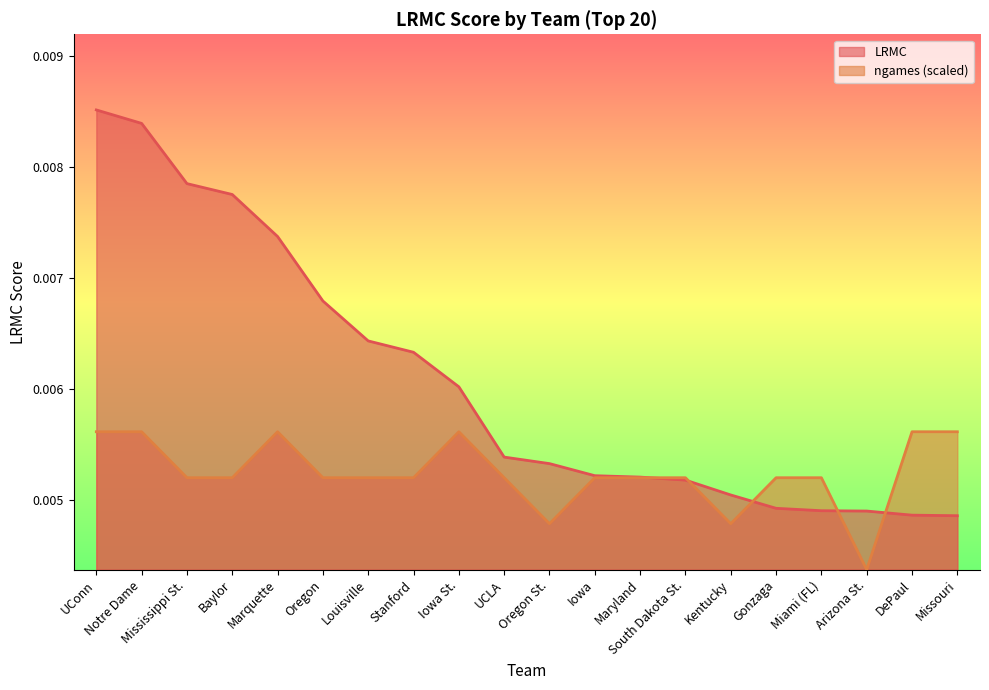

At which label does ngames (scaled) reach its minimum?

Arizona St.